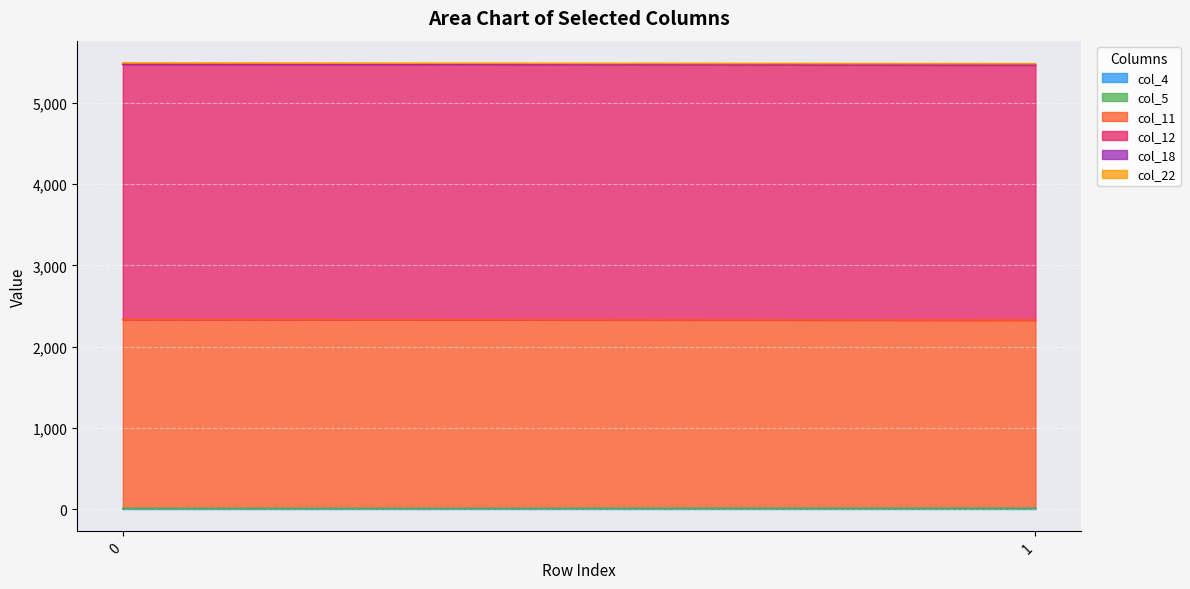

Reading right to left, transcribe all the data shown in this chart.

col_4: 5.2	3.8
col_5: 3.8	3.8
col_11: 2318.2	2326.6
col_12: 3141.4	3143.7
col_18: 5.2	5.2
col_22: 11.3	11.3